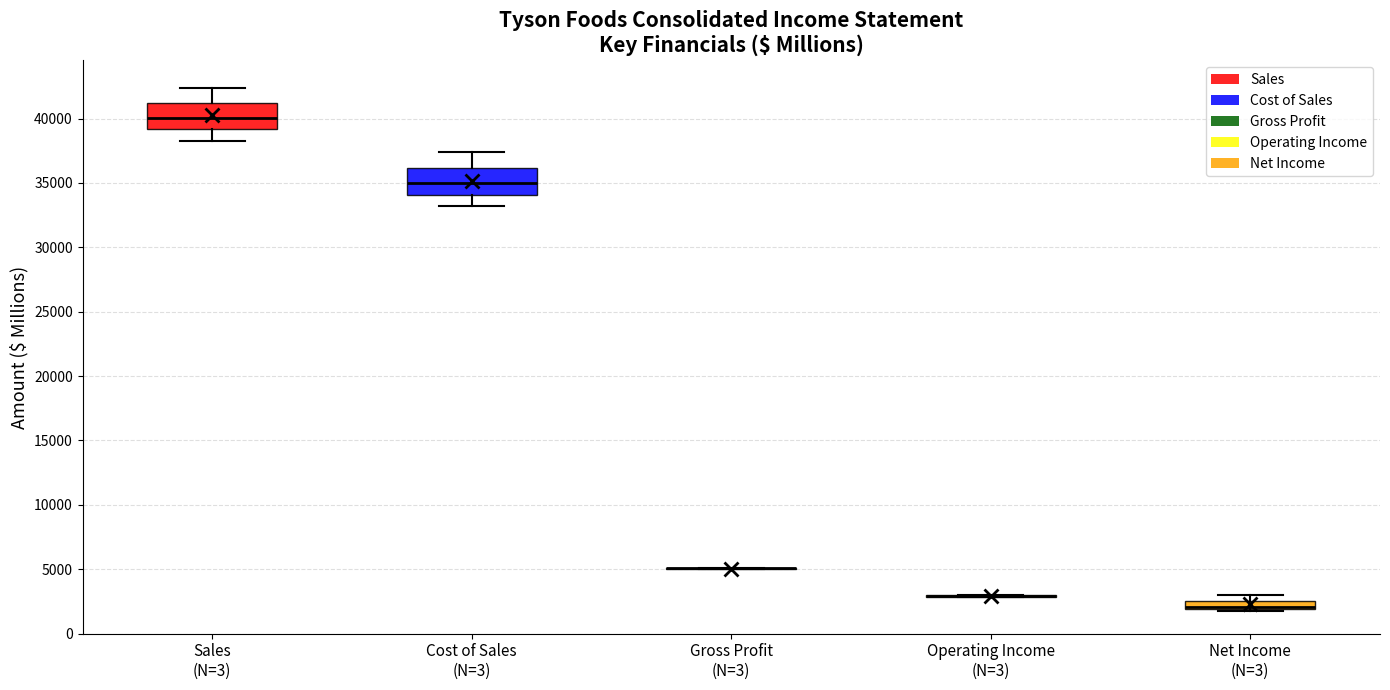

Where is the lower edge of the box for Sales (N=3) on the y-axis? The values are not printed on the chart, so give them approximately, as read against the axis.

39000